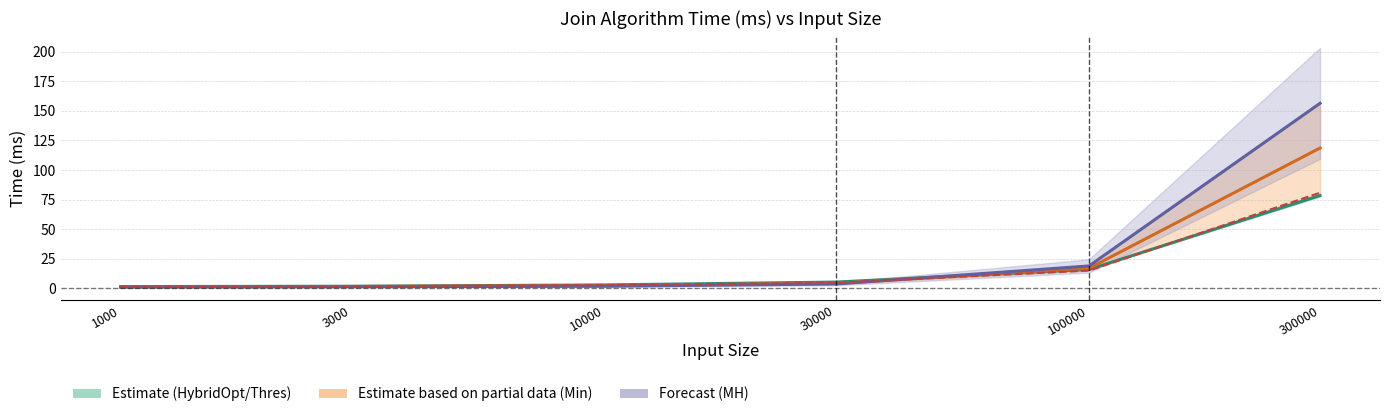

What is the average value of the JoinMH series?

30.5